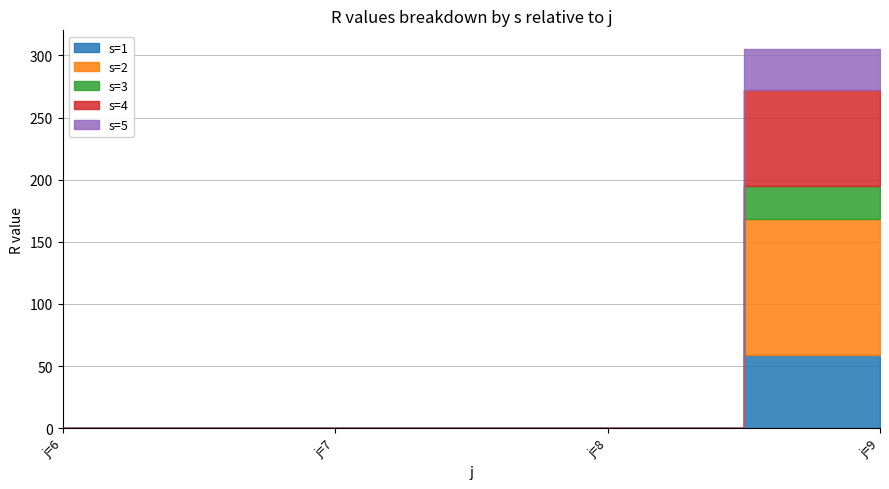

Does the chart display data point markers on the line(s)?

No